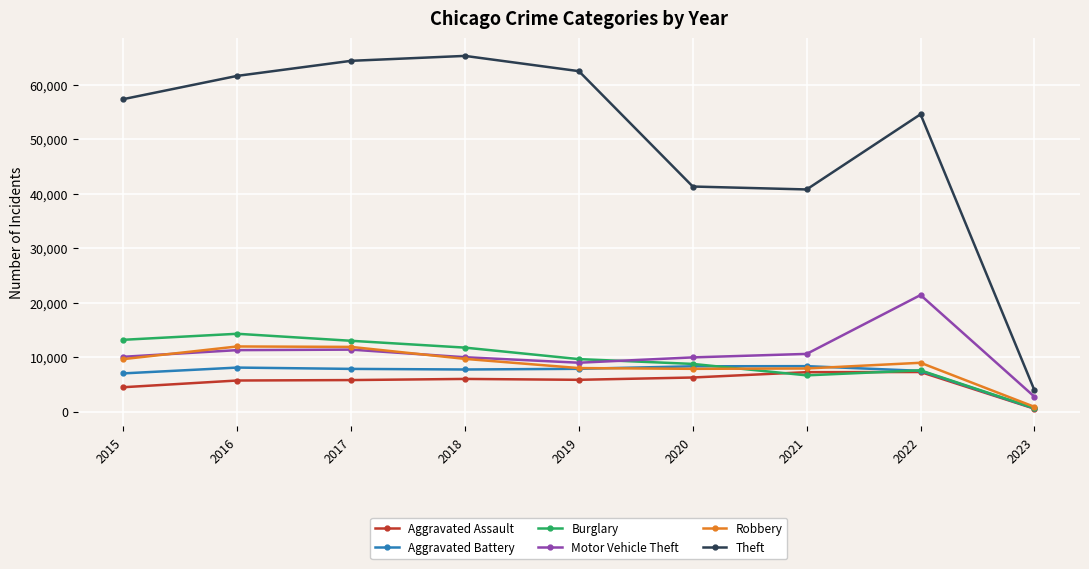

What is the value of the Robbery point at the 5th from the left?

7994